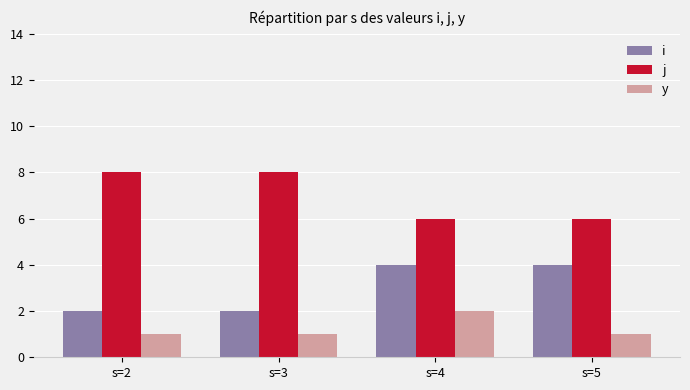

What is the value of the y bar at the 2nd from the left?

1